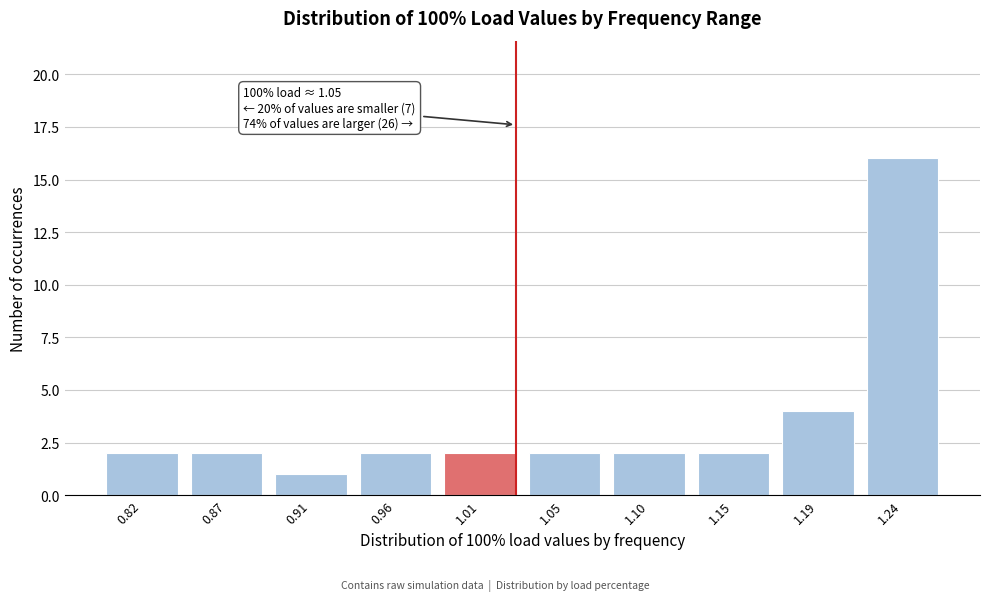

Reading left to right, list all the values displayed in this chart.

2	2	1	2	2	2	2	2	4	16